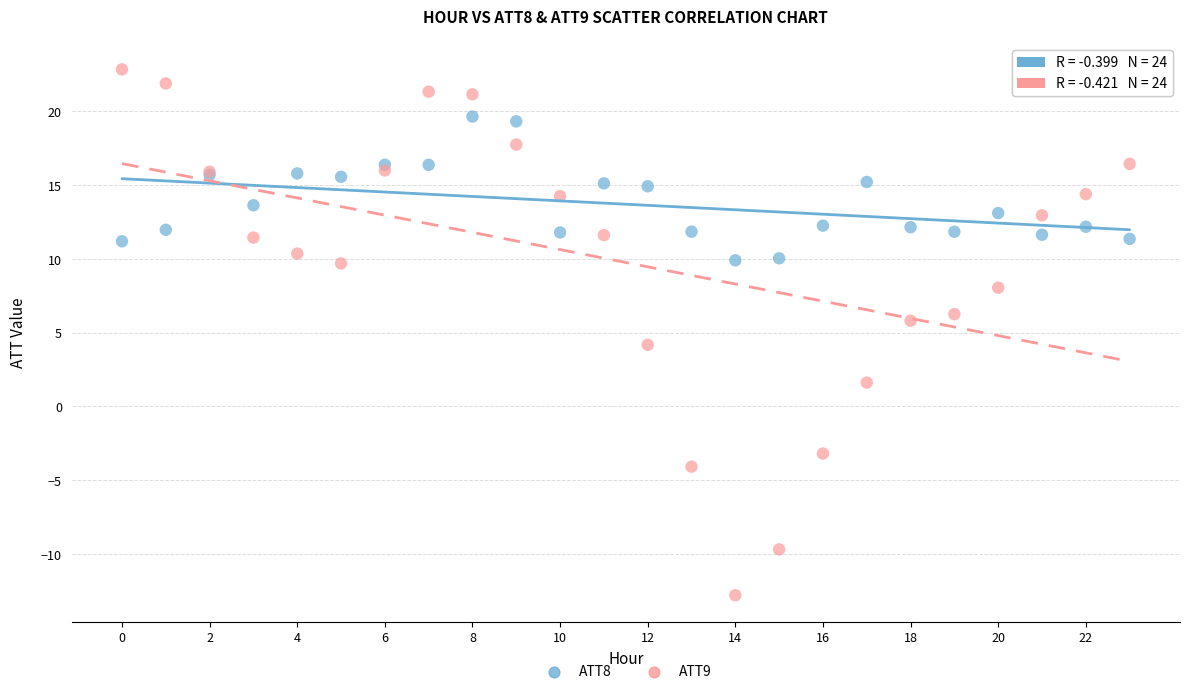

Which series reaches the minimum Y coordinate?

ATT9